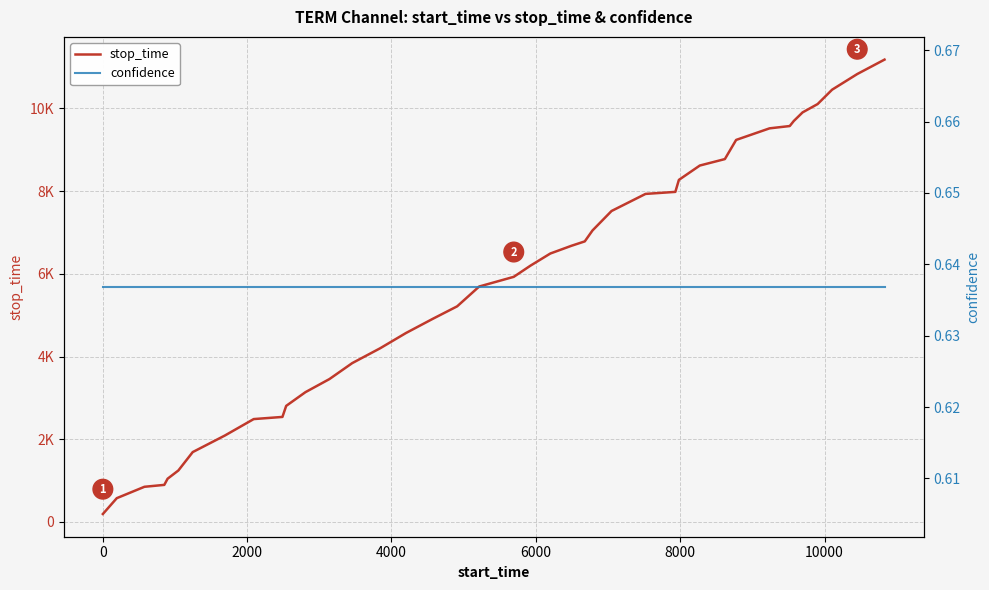

True or false: confidence and stop_time cross at least once.

False